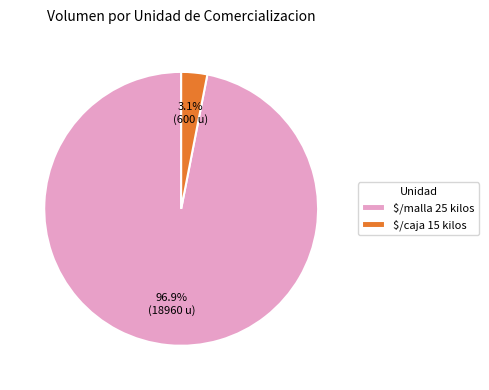

Does $/malla 25 kilos represent more than half of the total?

Yes